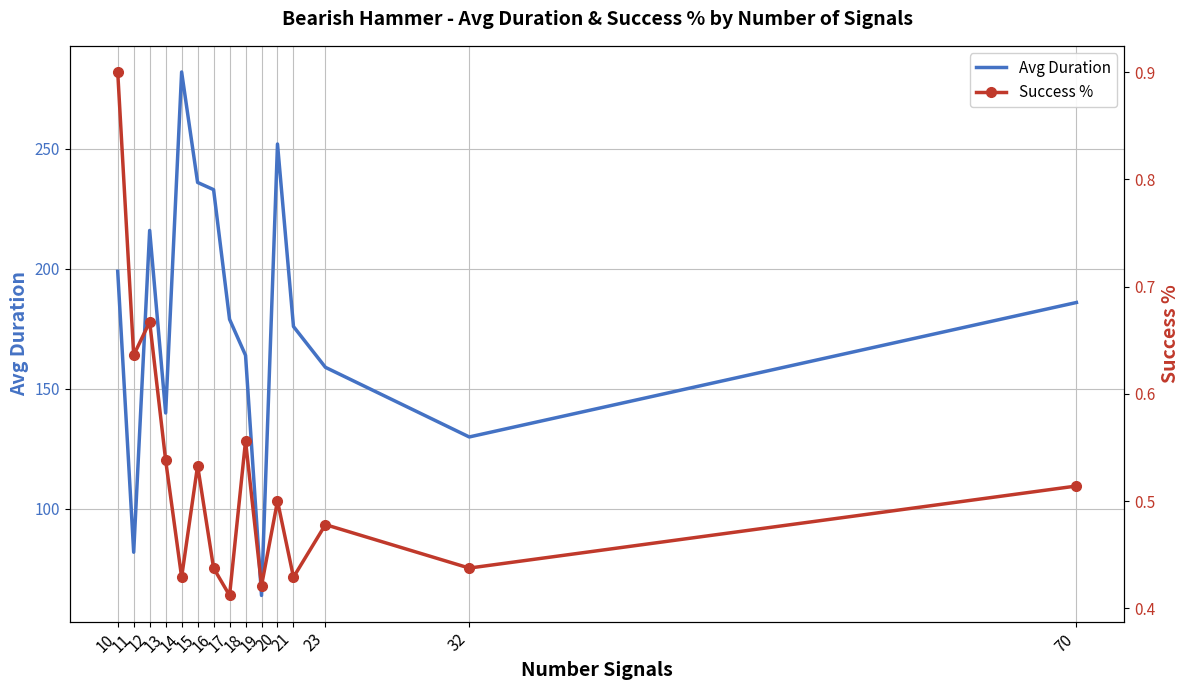

Is it true that Avg Duration equals 282.0 at 14?

True